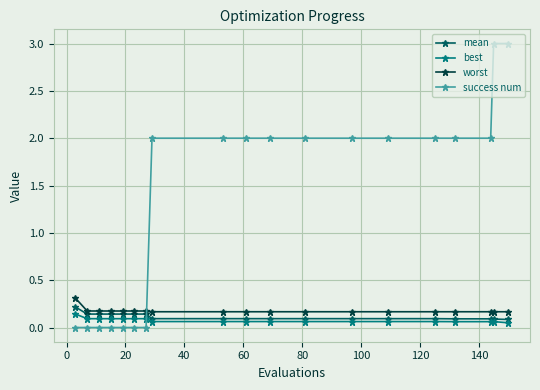

How many mean values are between 0 and 1?

19